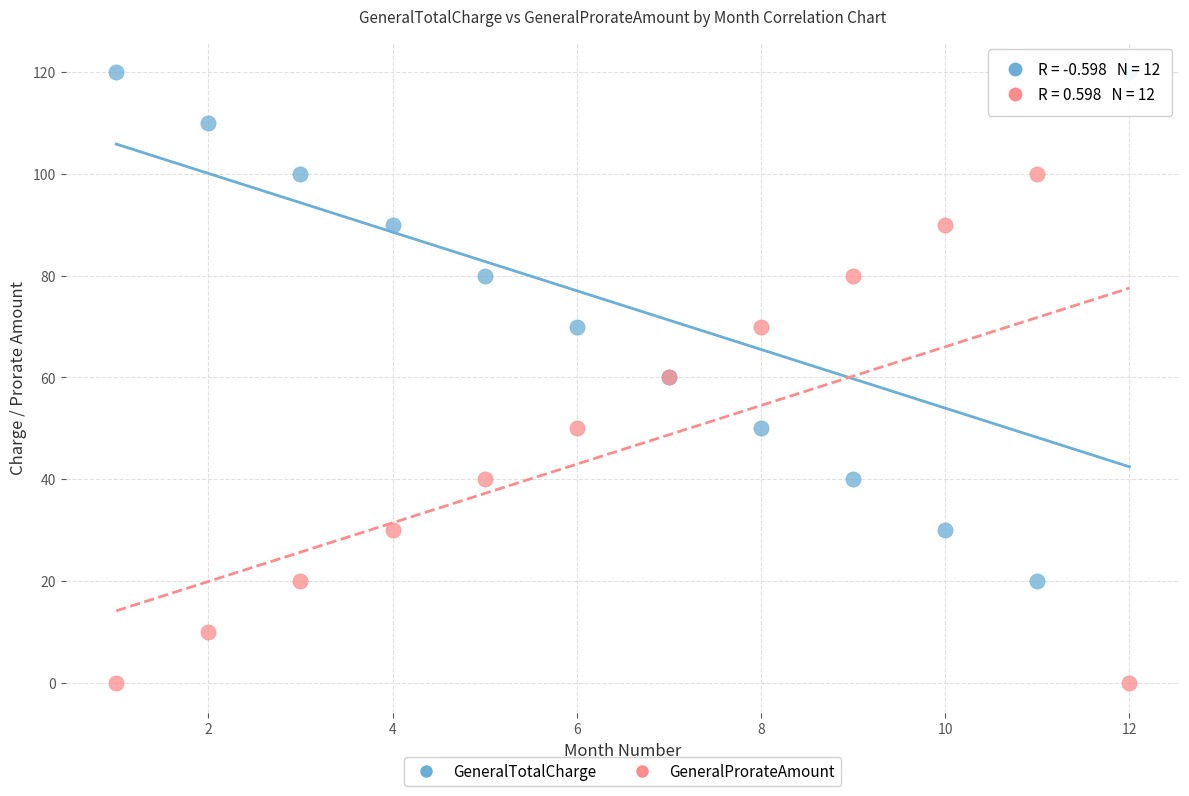

What are all the series names shown in the legend?

GeneralTotalCharge, GeneralProrateAmount